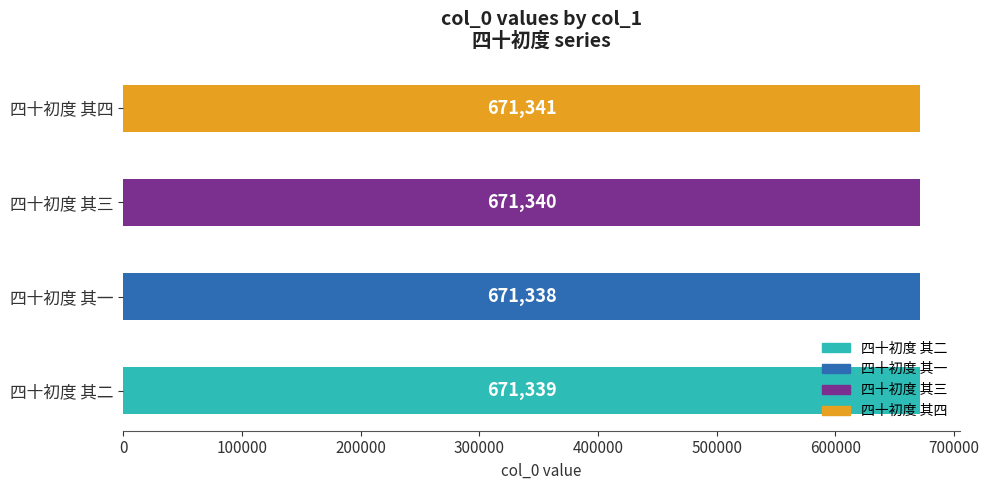

Does the chart contain stacked bars?

No